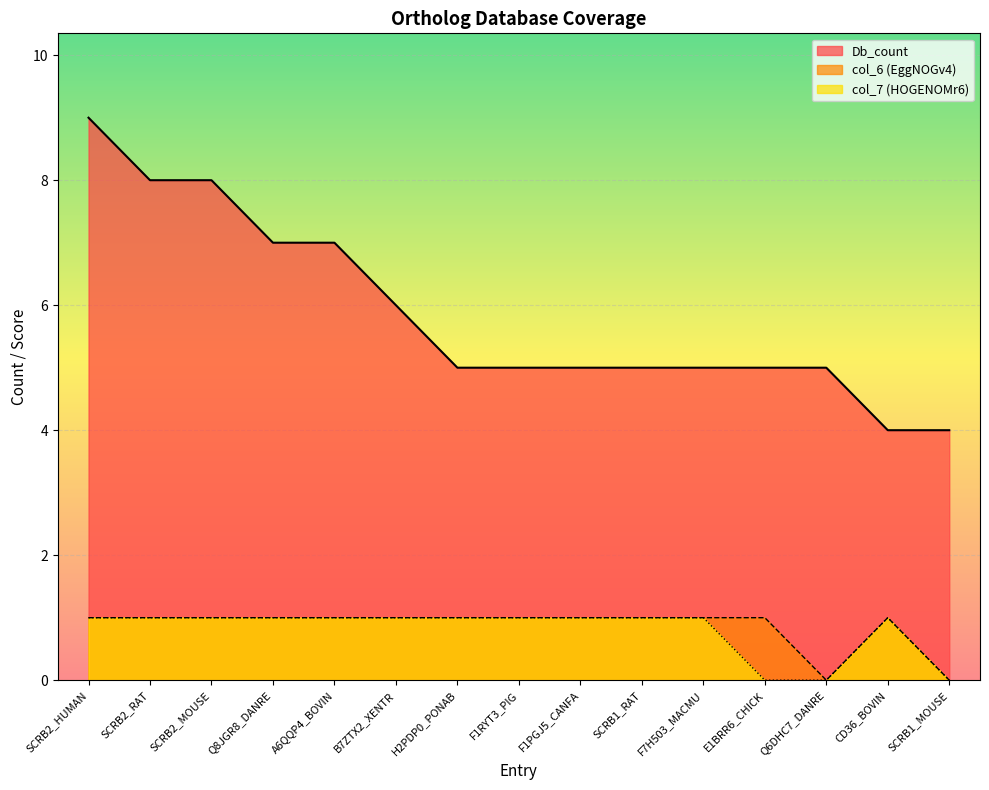

Is it true that Db_count equals 9 at SCRB2_HUMAN?

True